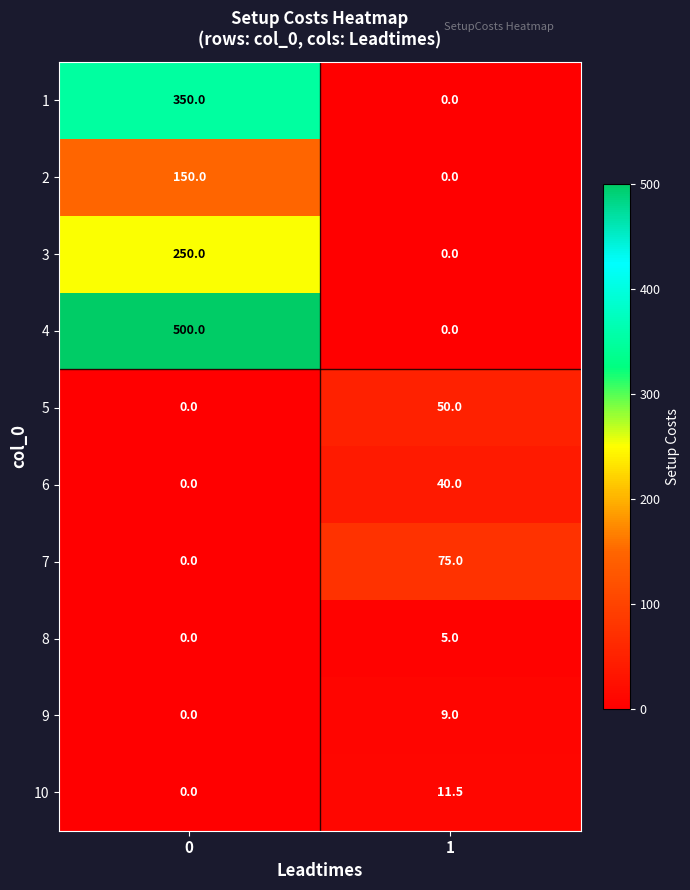

What is the difference between the 3 values at 0 and 1?

250.0